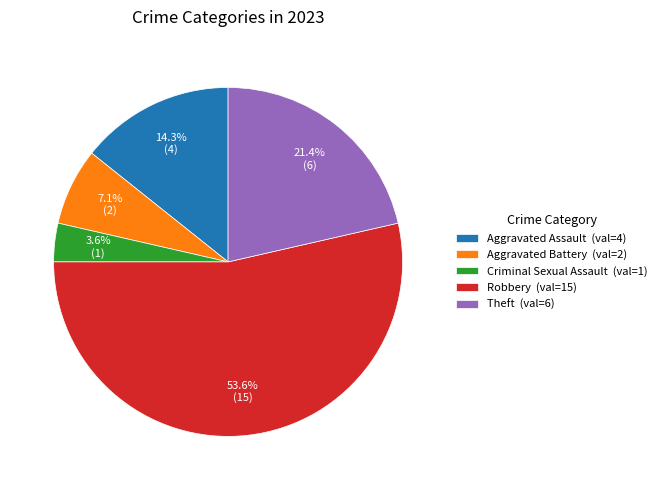

What is the smallest slice in the pie chart?

Criminal Sexual Assault